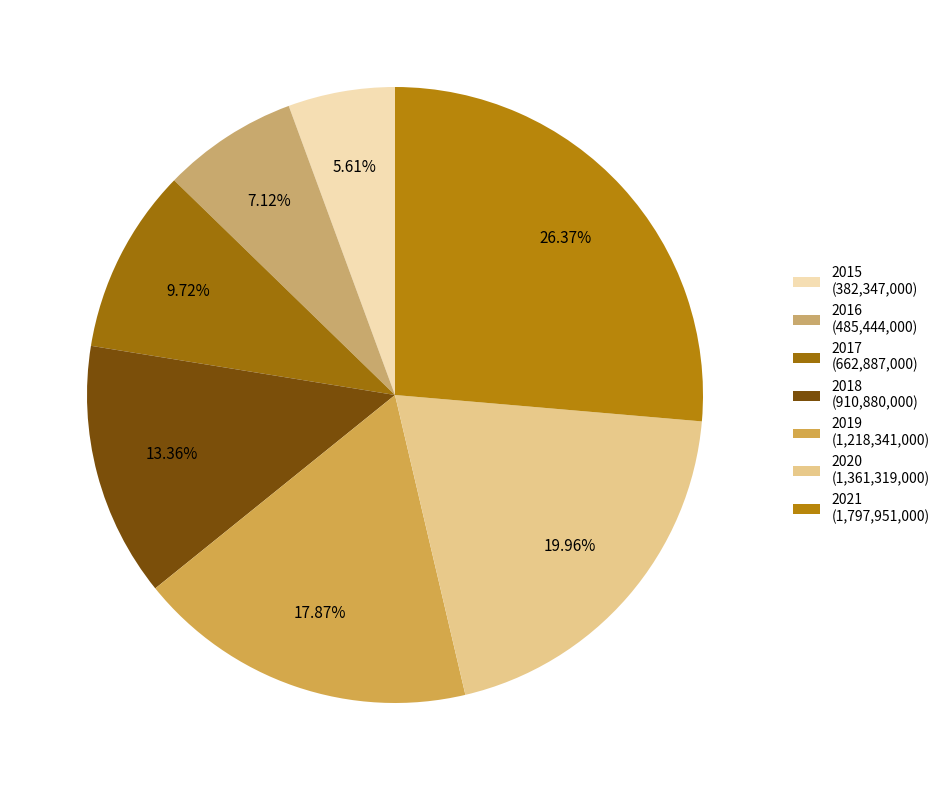

Rank the categories by value from lowest to highest.

2015, 2016, 2017, 2018, 2019, 2020, 2021